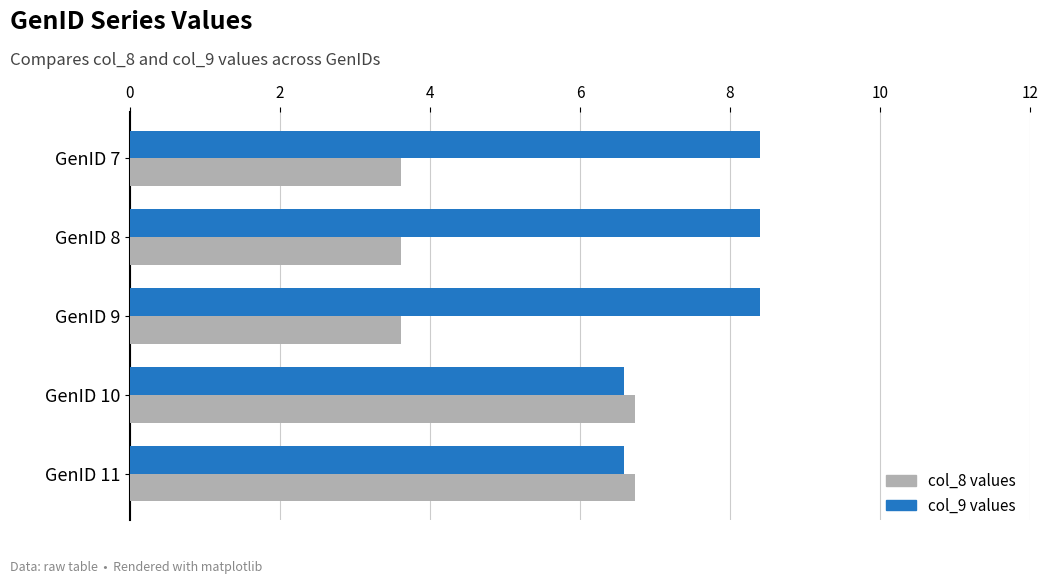

Between GenID 8 and GenID 11, which series saw the biggest shift?

col_8 values